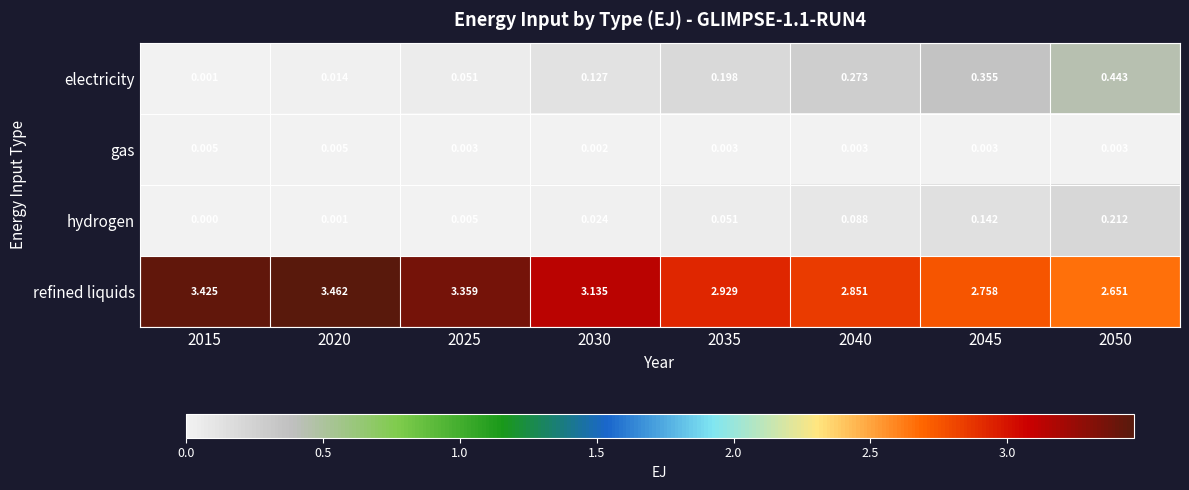

Which series has the largest range (max minus min)?

refined liquids